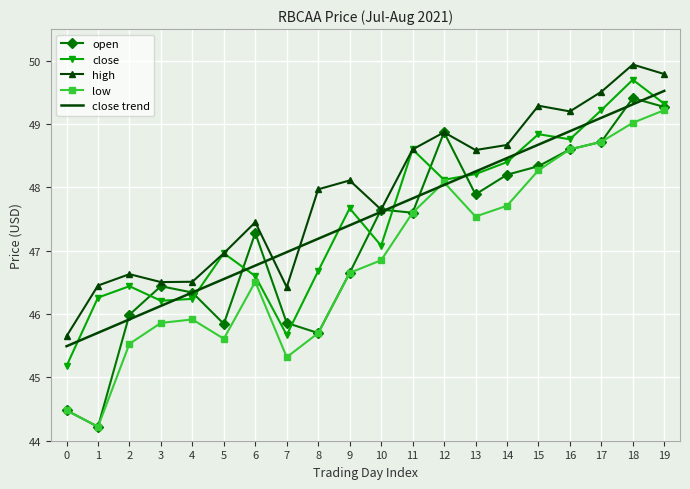

Which series has the largest range (max minus min)?

open